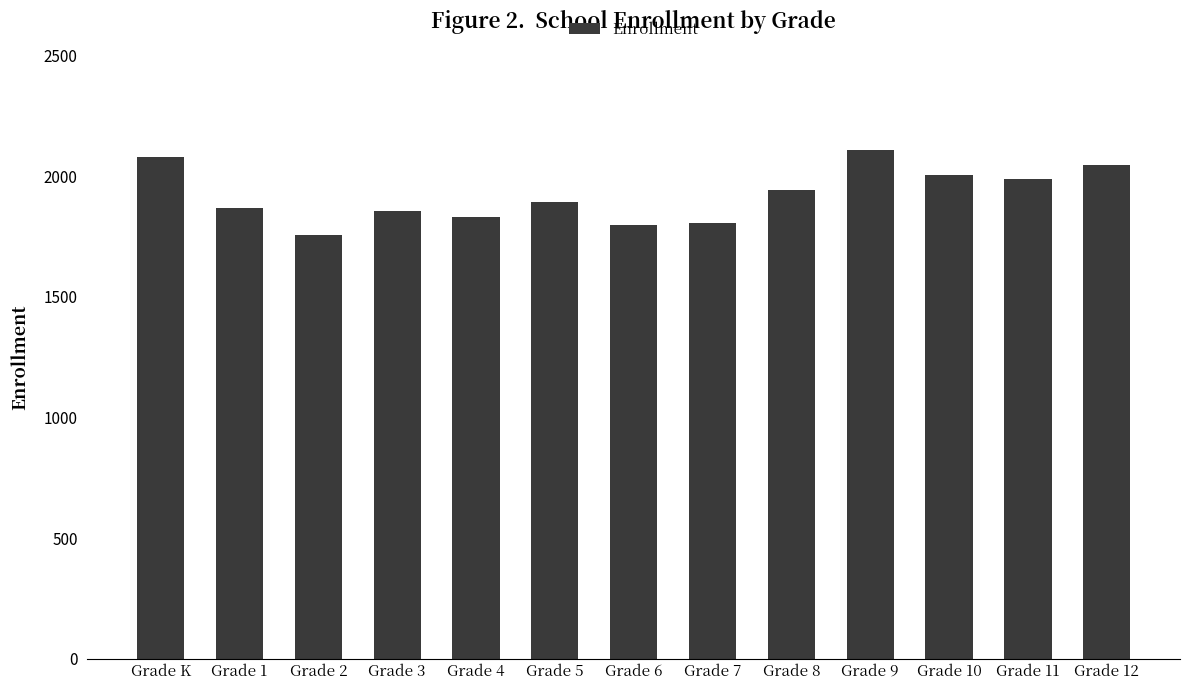

Approximately how many times larger is the value at Grade 6 compared to Grade 2?

1.0